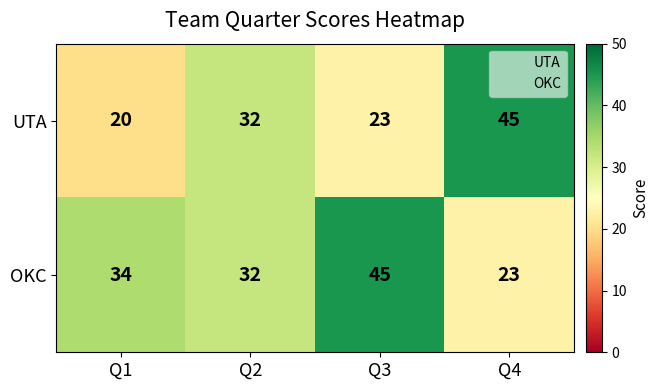

Reading left to right, what are all the values shown in this chart?

UTA: 20	32	23	45
OKC: 34	32	45	23